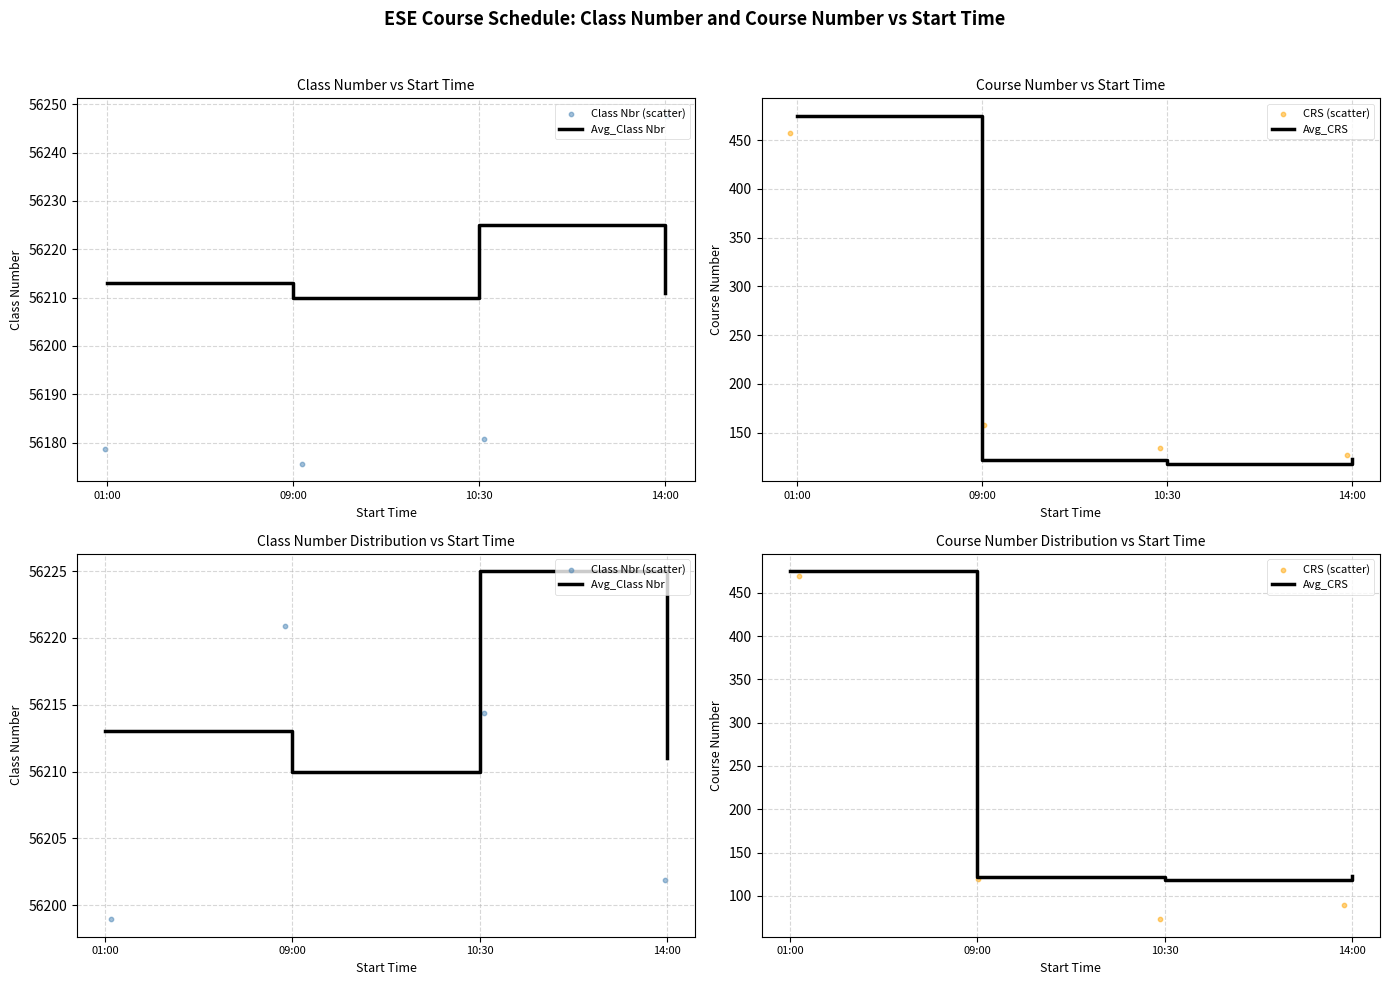

What is the total value across all series at 09:00?

112672.2